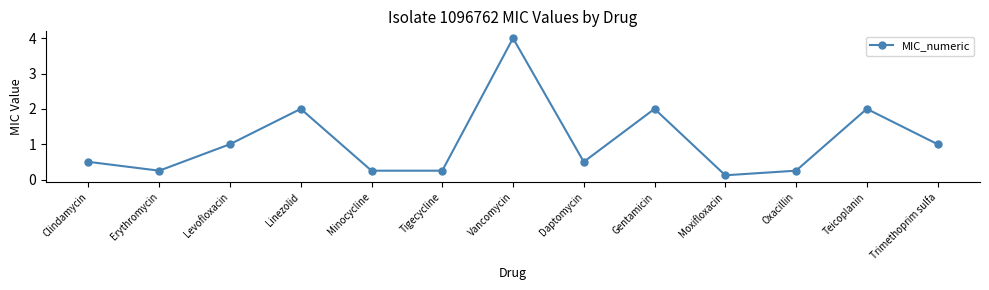

What is the minimum value shown in the chart?

0.1